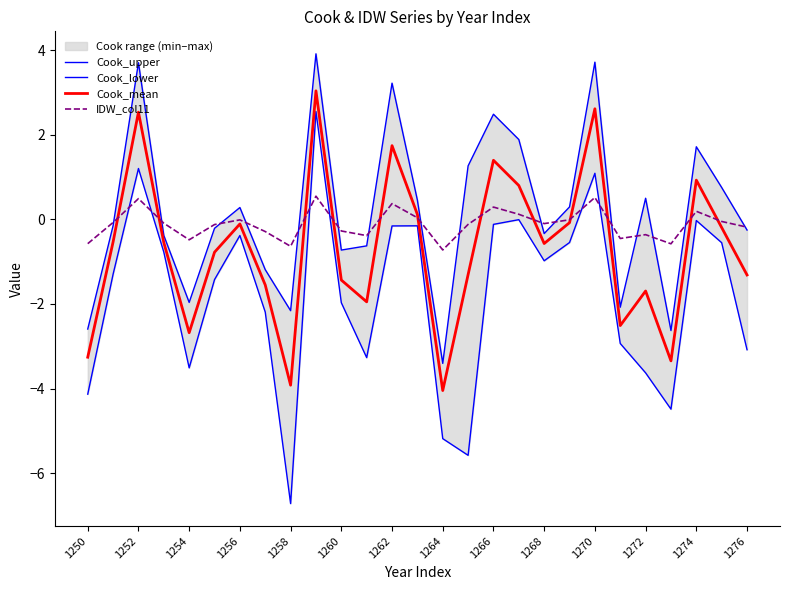

What value does the Cook_mean series have at 15?

-1.3